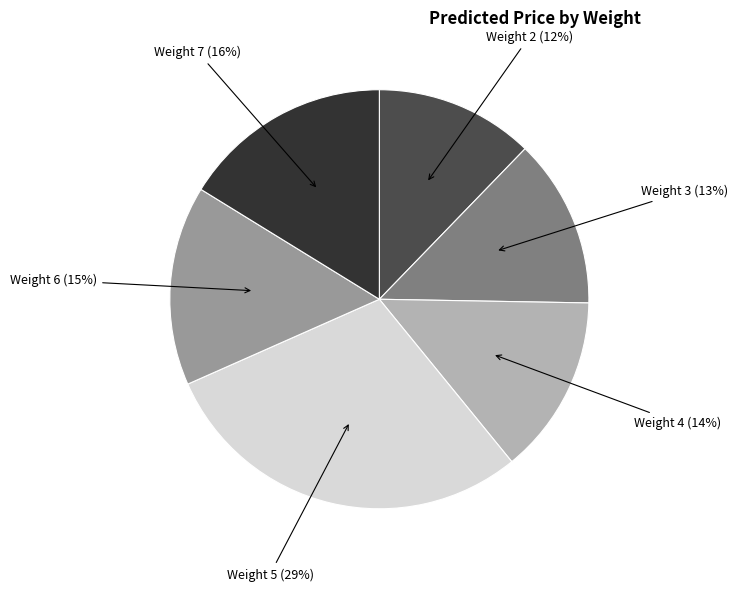

To the nearest percent, what is the average slice percentage?

17%